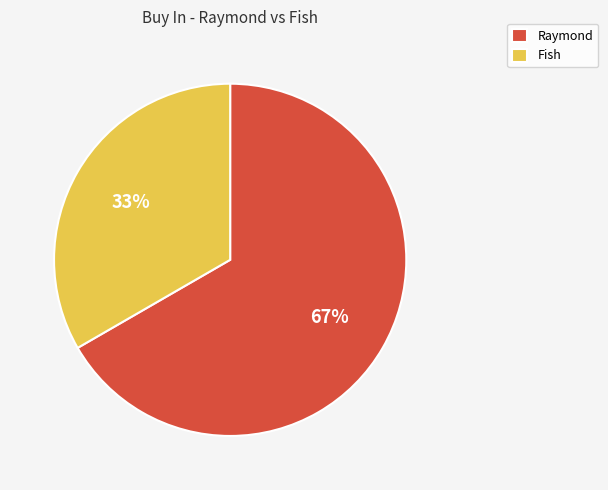

To the nearest percent, what percentage of the pie is Raymond?

67%